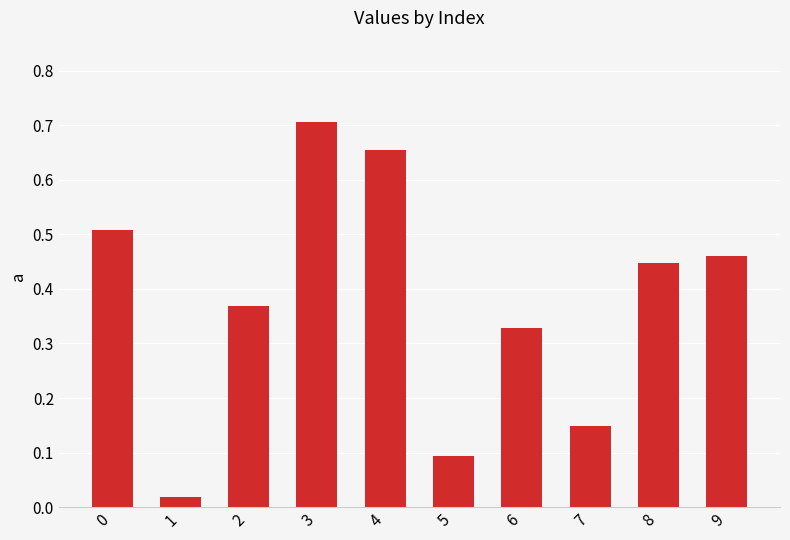

Which label corresponds to the largest value in the chart?

3